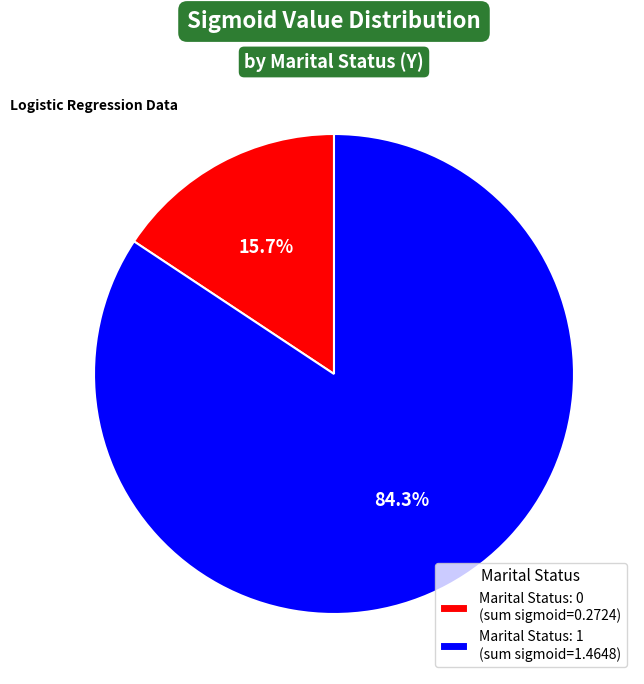

How many slices are in this pie chart?

2